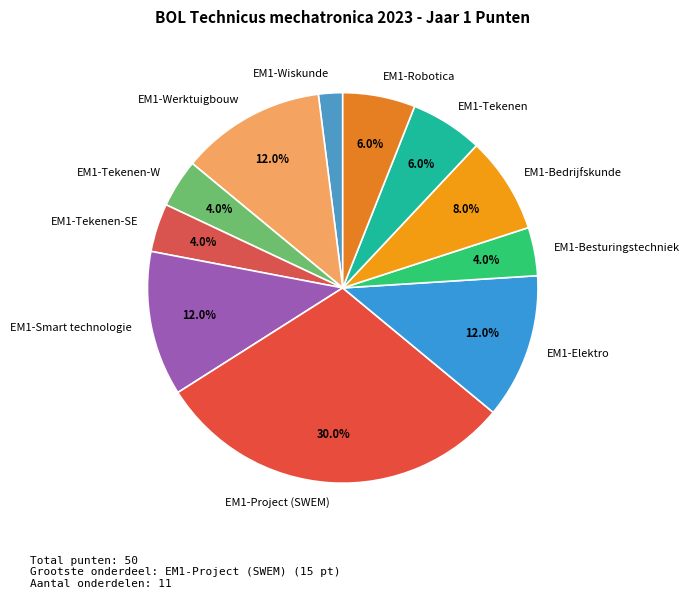

Which has a higher value, EM1-Wiskunde or EM1-Smart technologie?

EM1-Smart technologie